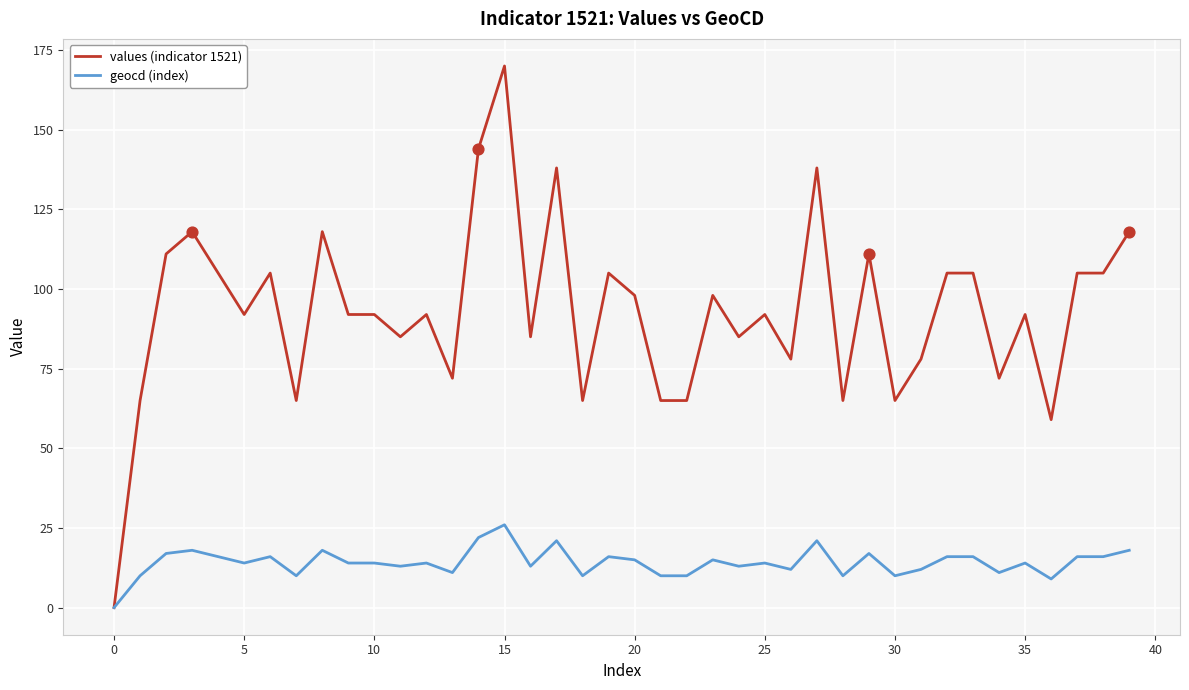

Which series has the widest spread of values?

values (indicator 1521)